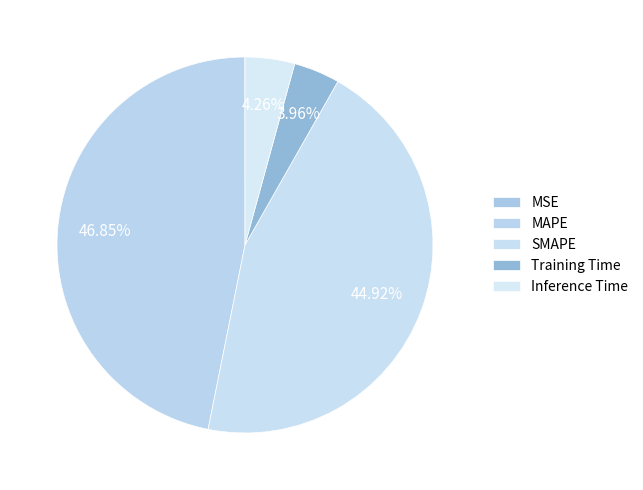

Rank the categories by value from highest to lowest.

MAPE, SMAPE, Inference Time, Training Time, MSE